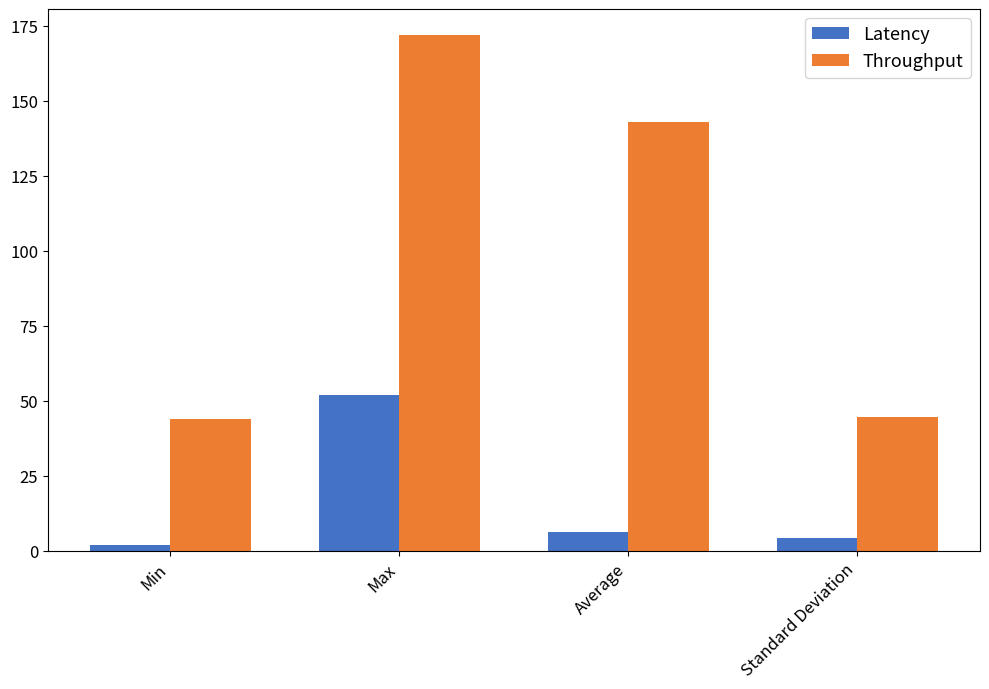

How many data points in Throughput are less than 142?

2